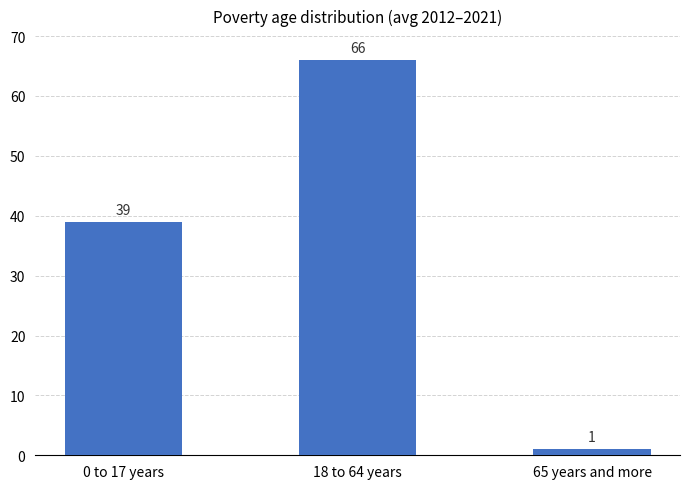

List the labels in order of value, largest first.

18 to 64 years, 0 to 17 years, 65 years and more